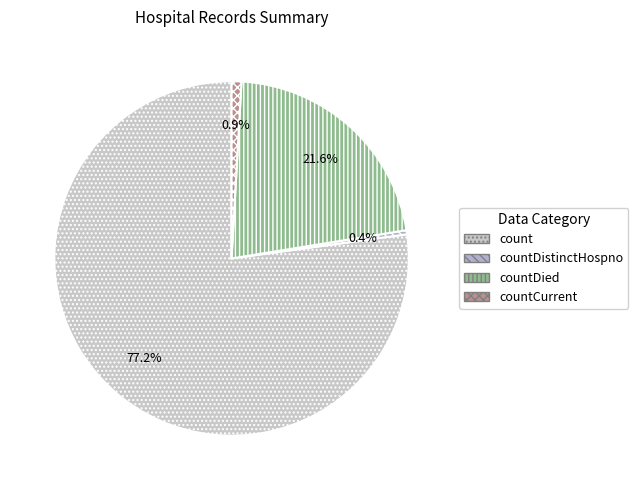

To the nearest percent, what portion does countDied represent?

22%